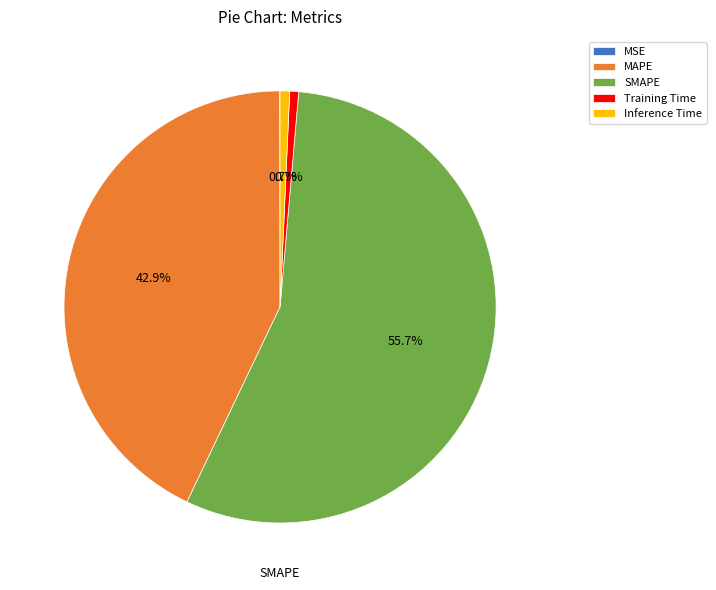

Combined, what portion of the pie is SMAPE and Inference Time?

56.4%